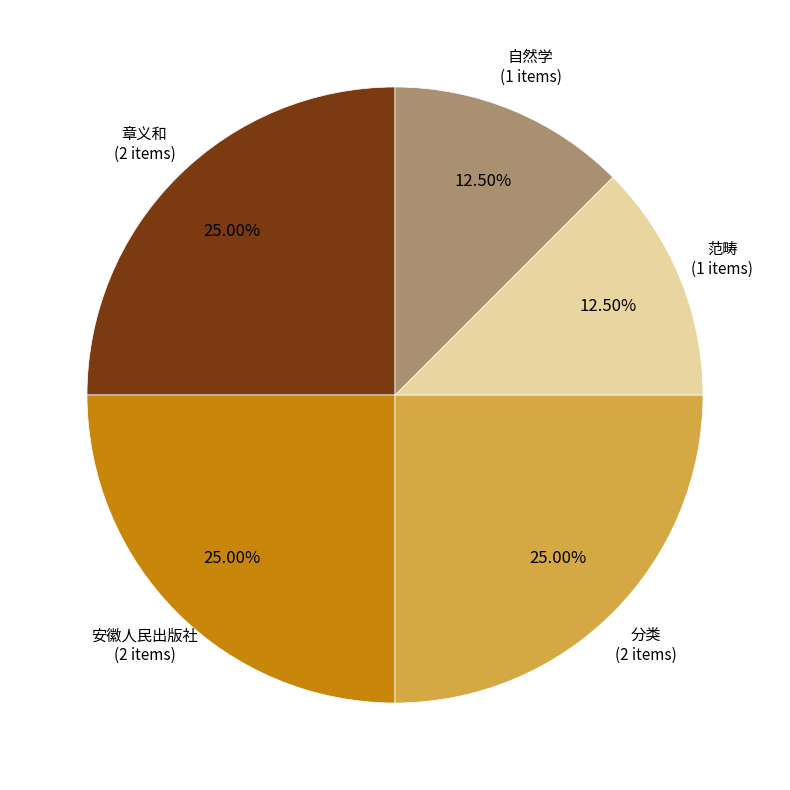

How many slices are in this pie chart?

5